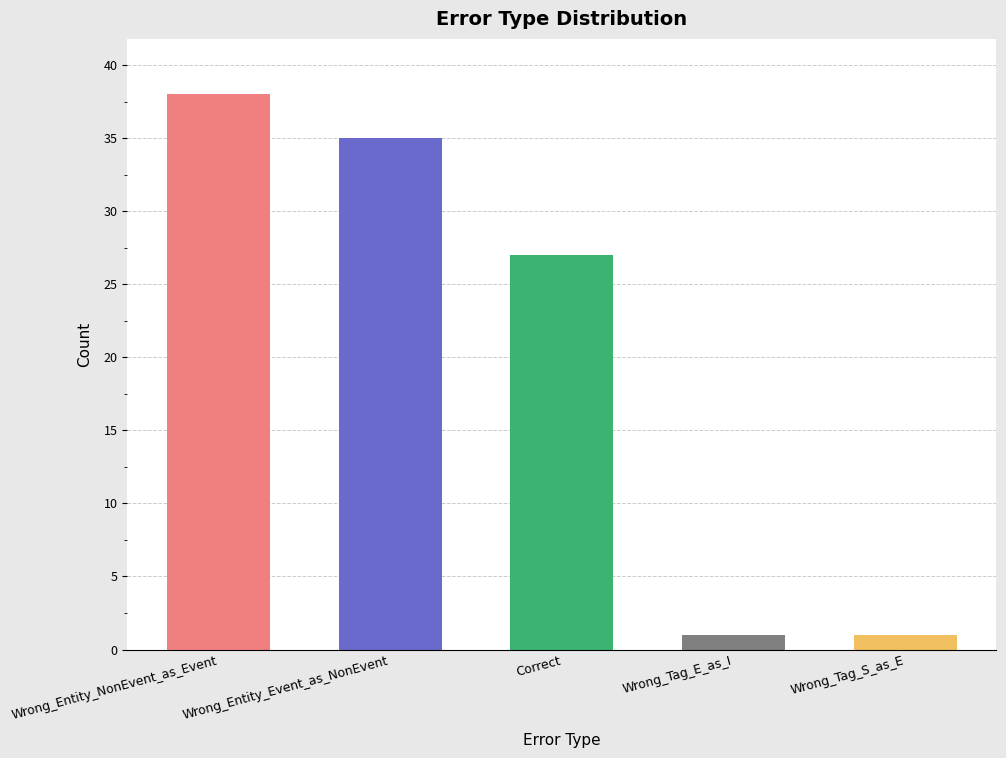

What is the ratio of the value at Wrong_Entity_NonEvent_as_Event to the value at Wrong_Tag_S_as_E?

38.0